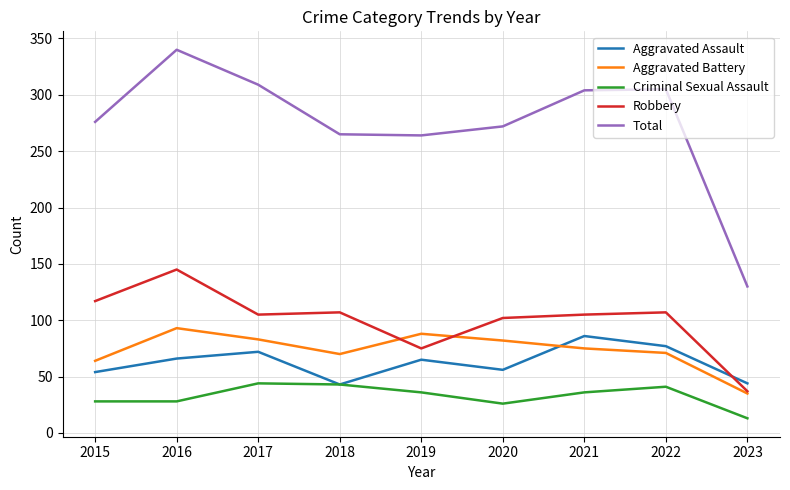

What is the greatest value displayed?

340